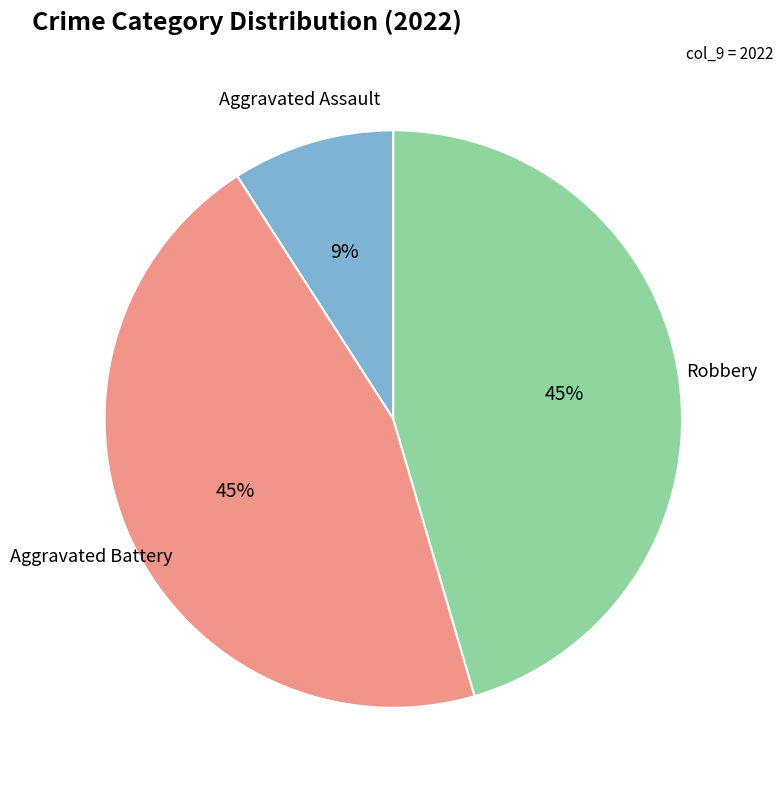

Count the number of slices in the pie.

3